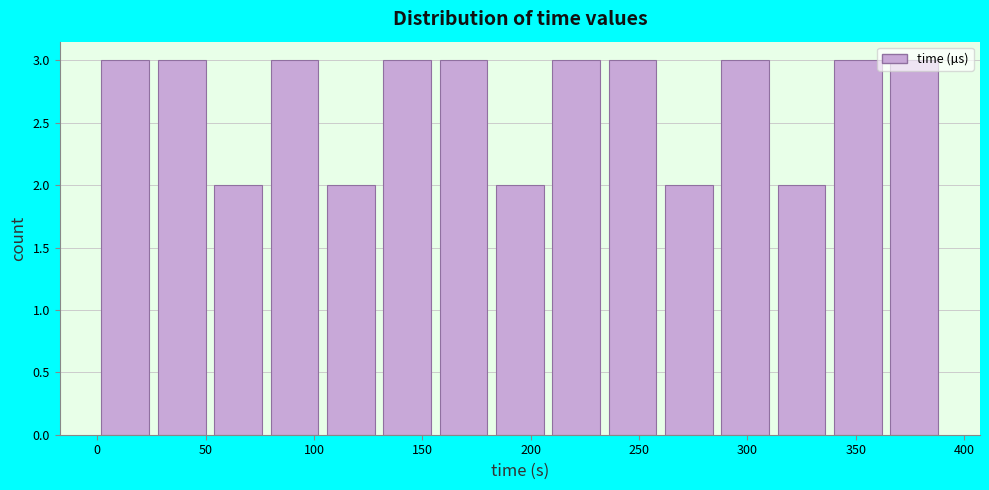

How tall is the bar that spans 235 to 260 on the x-axis? Neither the bar edges nor the heights are printed on the chart, so give them approximately, as read against the axes.

3